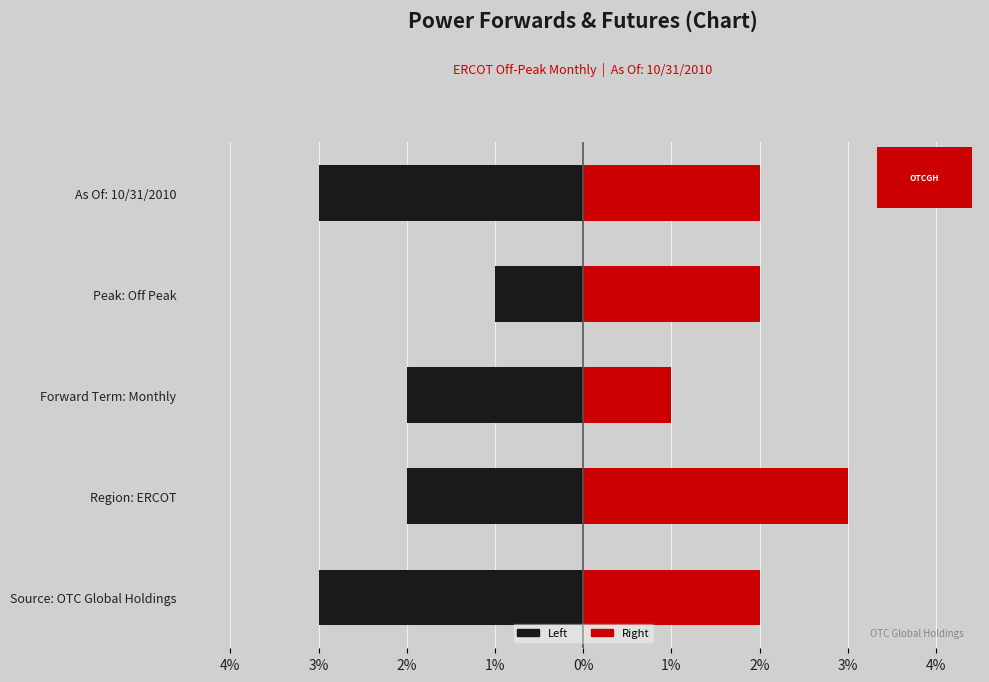

Is it true that Right equals 3 at As Of: 10/31/2010?

False